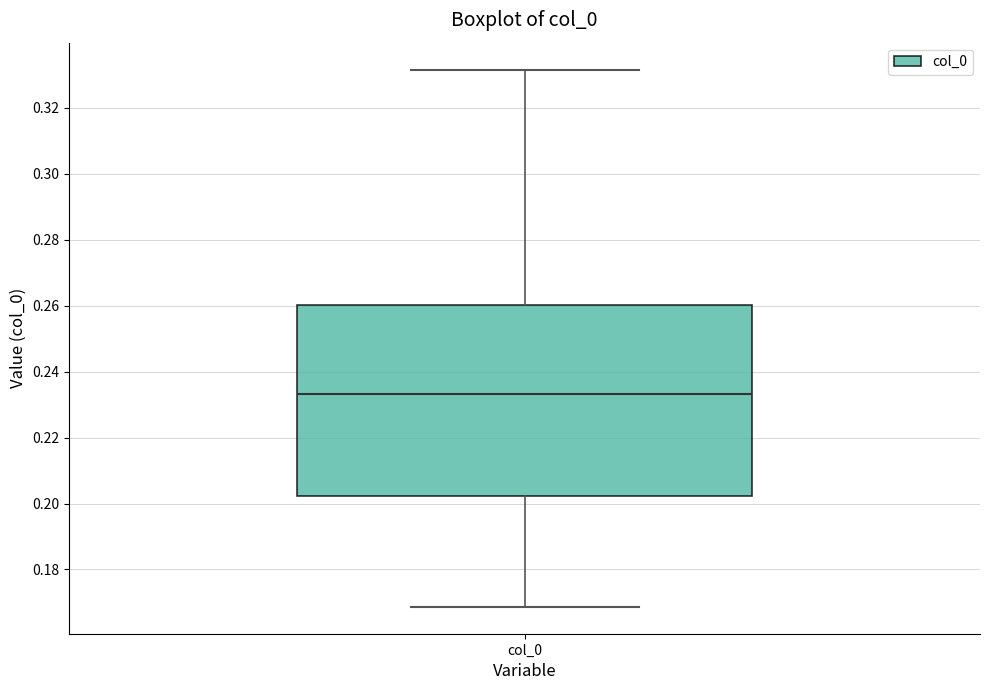

Transcribe this box plot: give where the median line is, the range the box spans, and where the two whiskers end, as read against the y-axis. The values are not printed on the chart, so give them approximately, as read against the axis.

median 0.234, box 0.202 to 0.260, whiskers 0.168 to 0.332